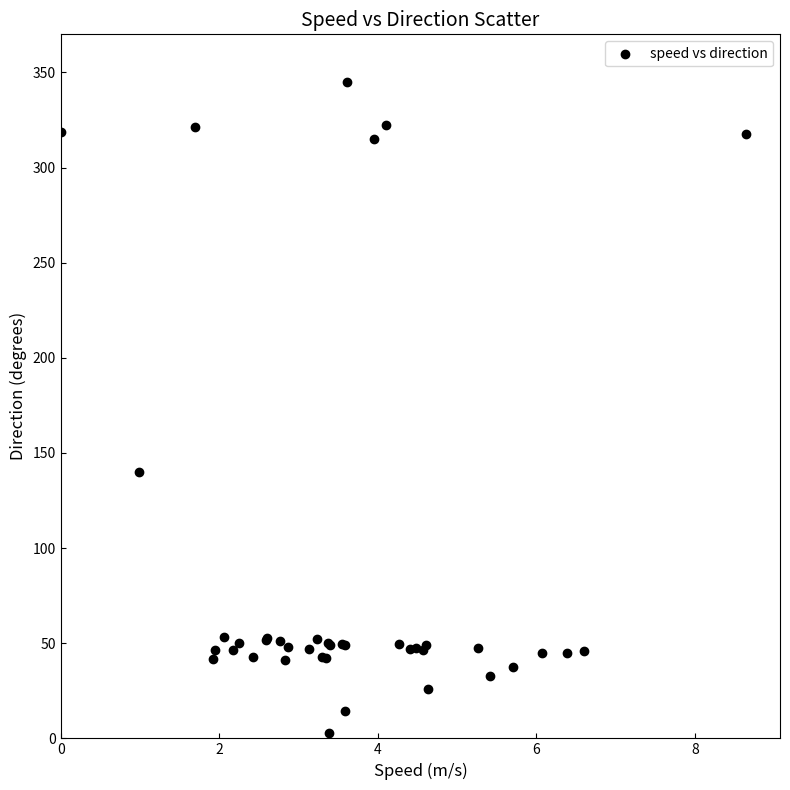

What Y value in the scatter plot is closest to 173?

139.8